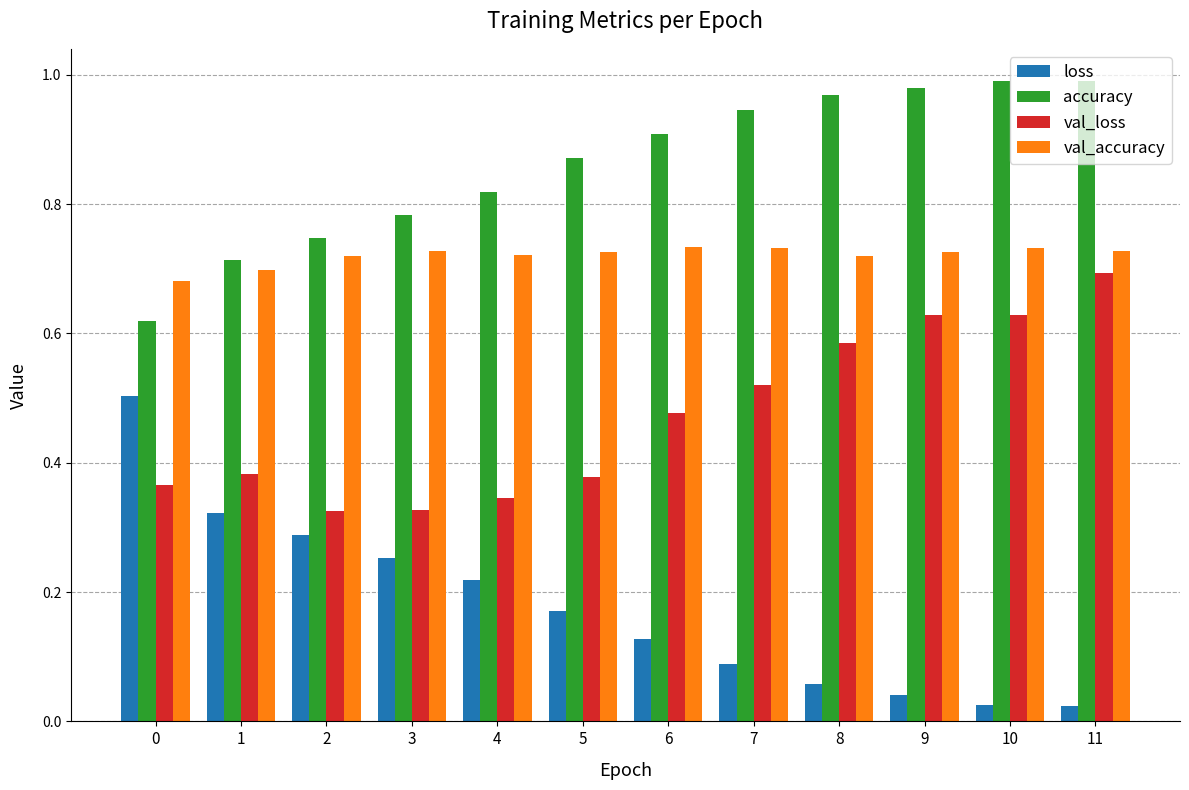

Which series changed the most between 0 and 3?

loss